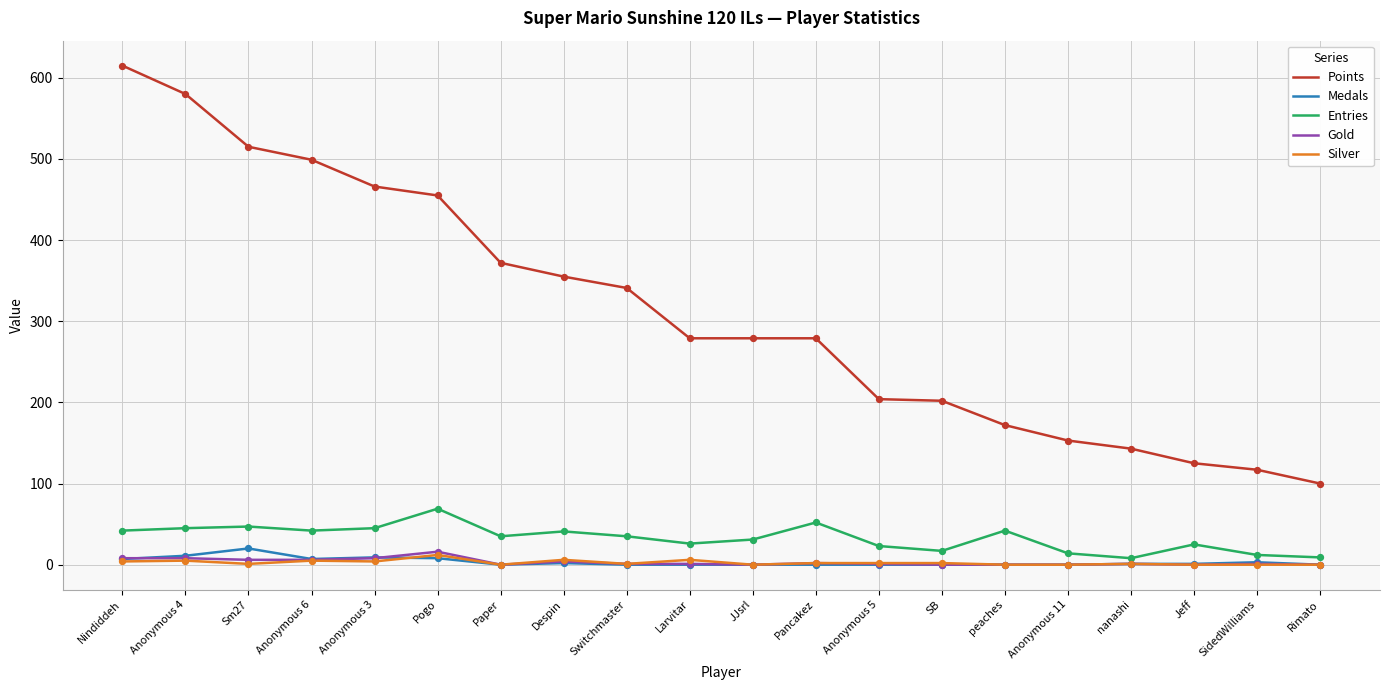

Which series has the widest spread of values?

Points